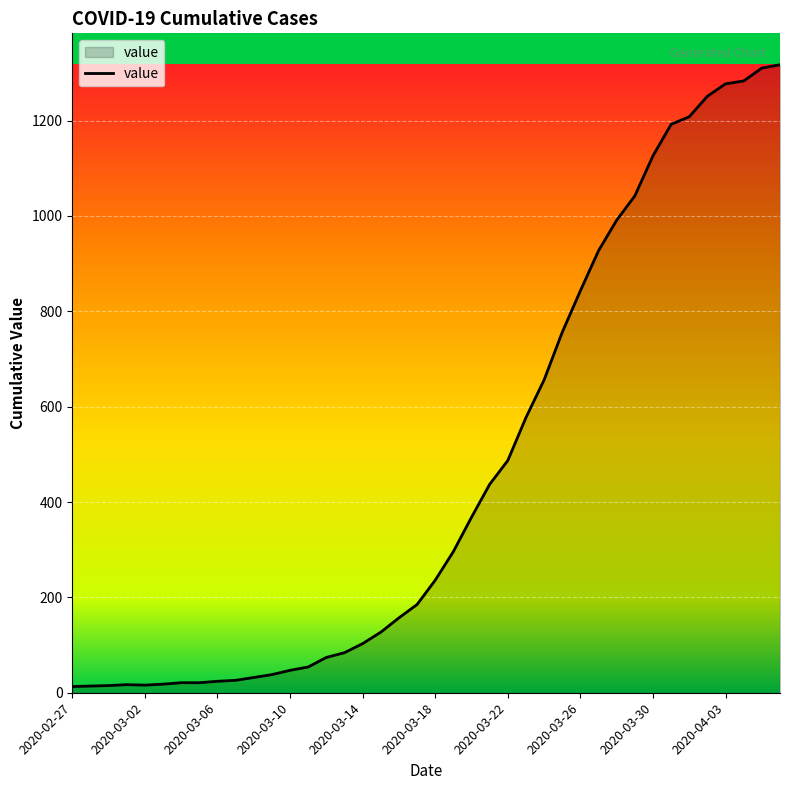

What is the greatest value displayed?

1317